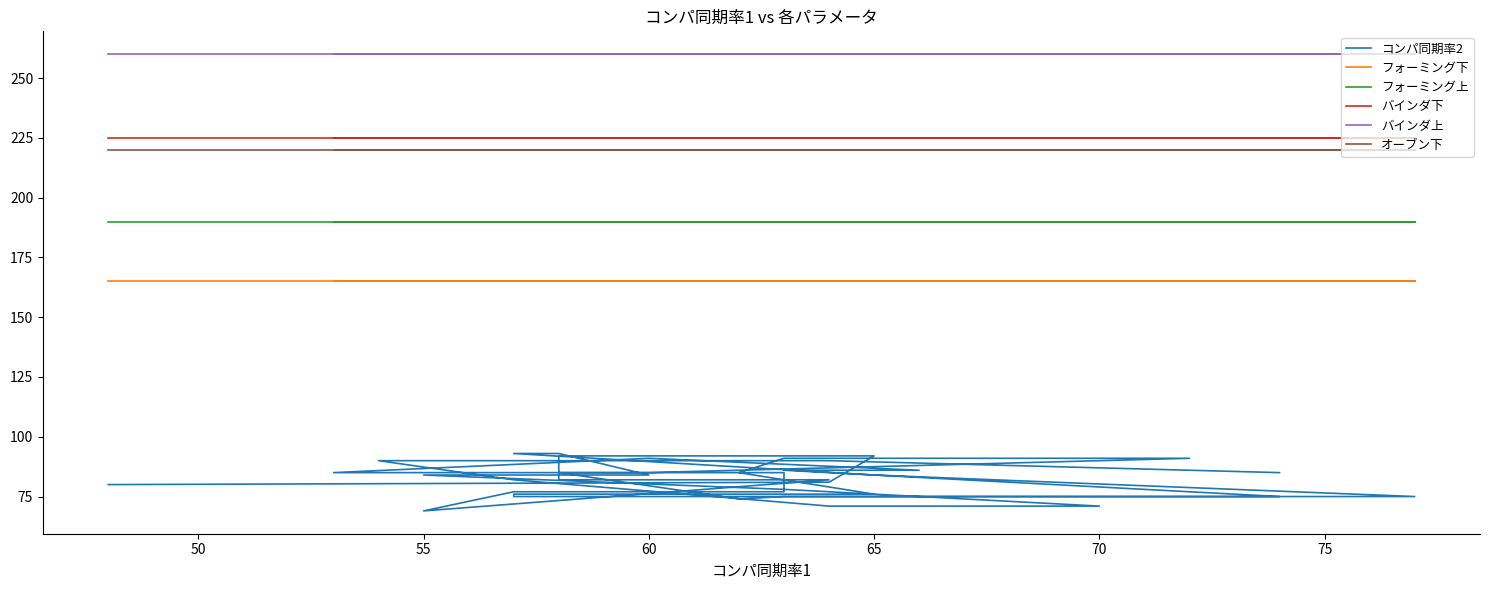

True or false: フォーミング上 and コンパ同期率2 intersect in this chart.

False